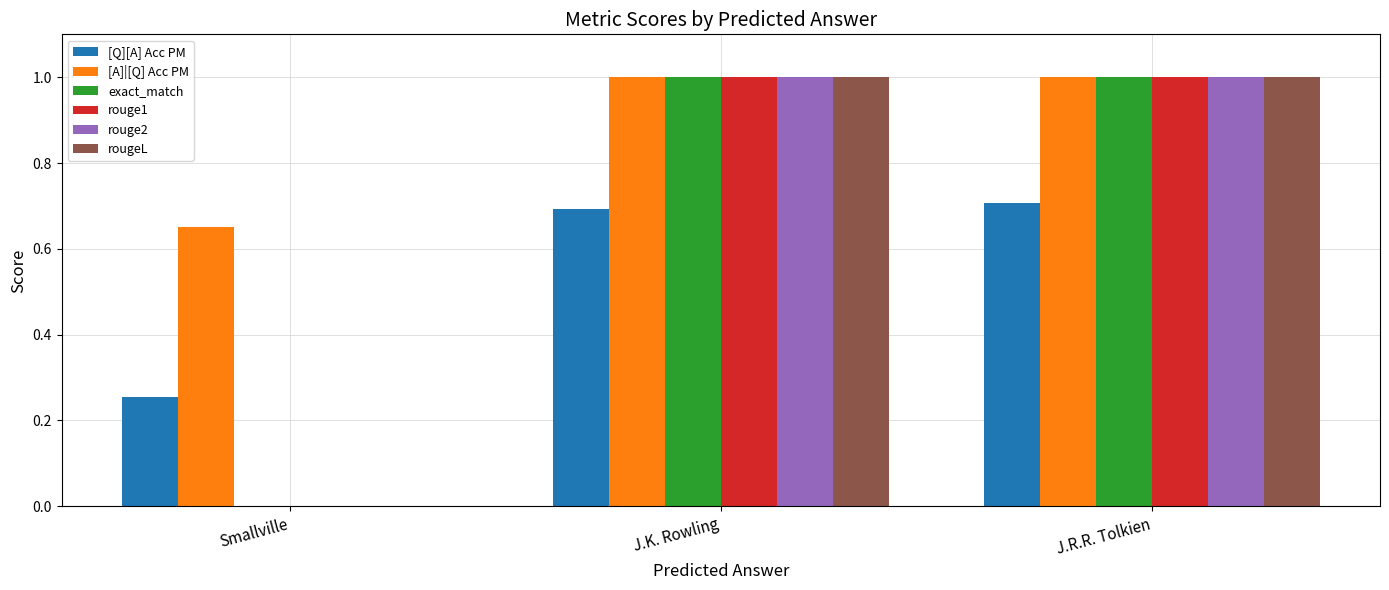

Which series has the largest total across all categories?

[A]|[Q] Acc PM